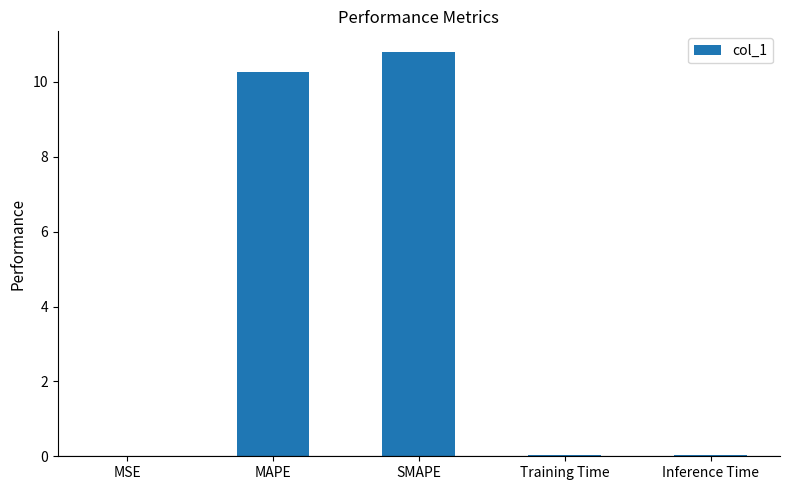

The chart shows a value of 2.7 at MAPE. True or false?

False